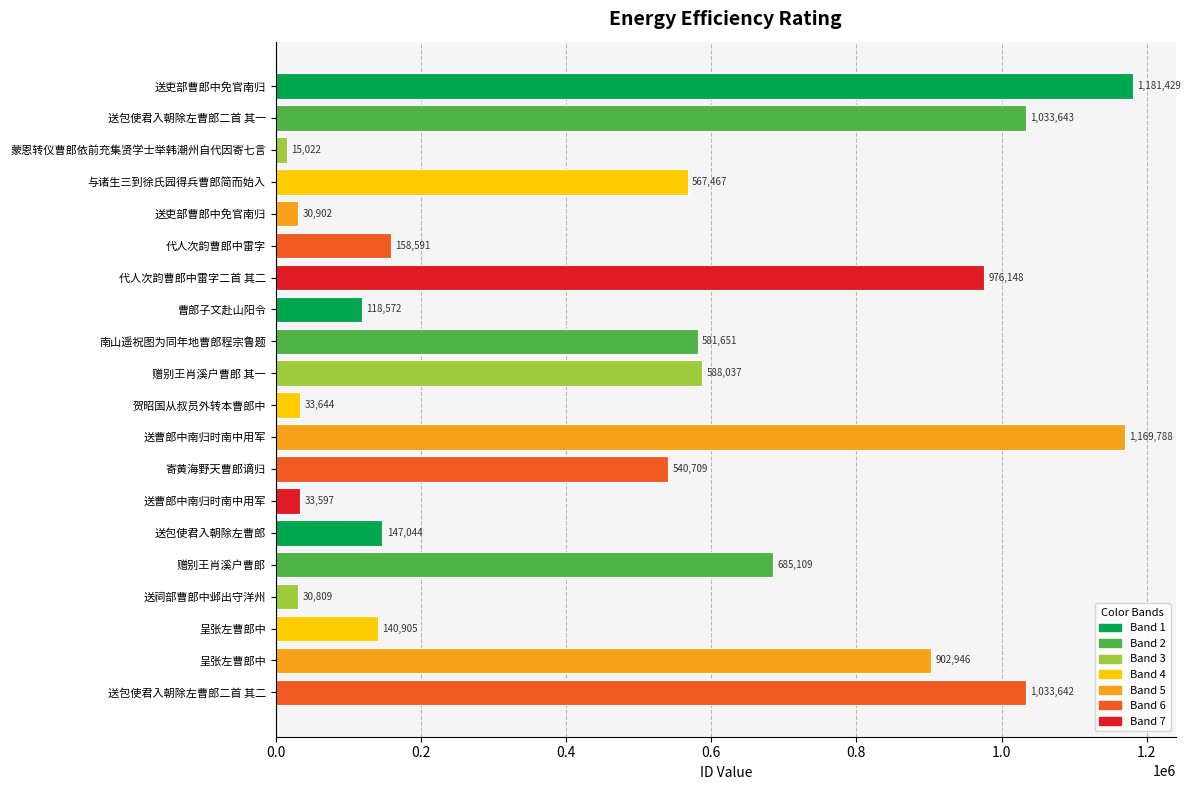

How many bars are there in total?

20